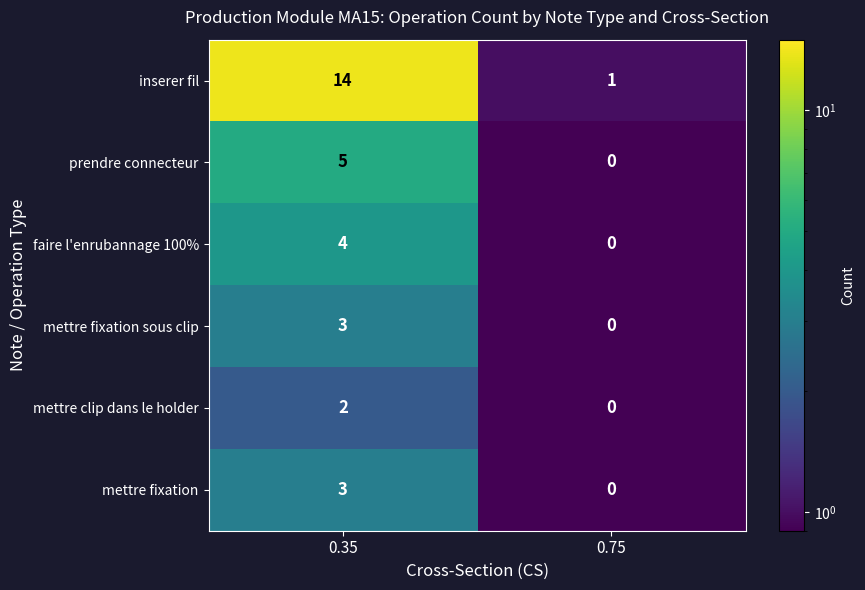

What is the sum of all faire l'enrubannage 100% values?

4